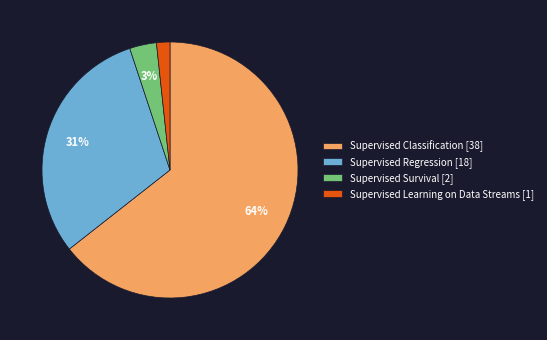

The Supervised Regression [18] slice represents 44% of the pie. True or false?

False